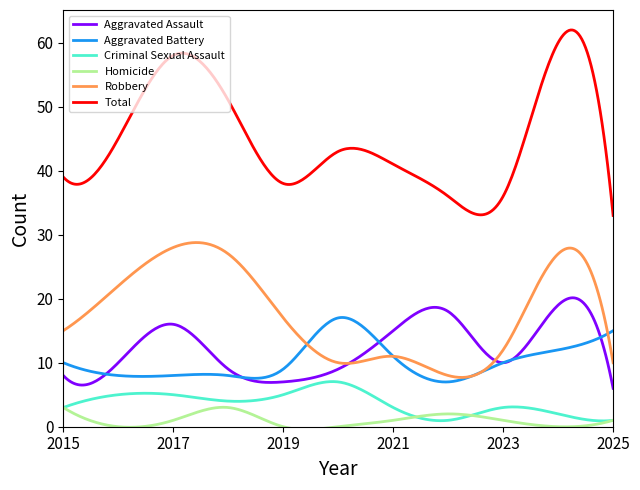

True or false: Robbery and Criminal Sexual Assault intersect in this chart.

False